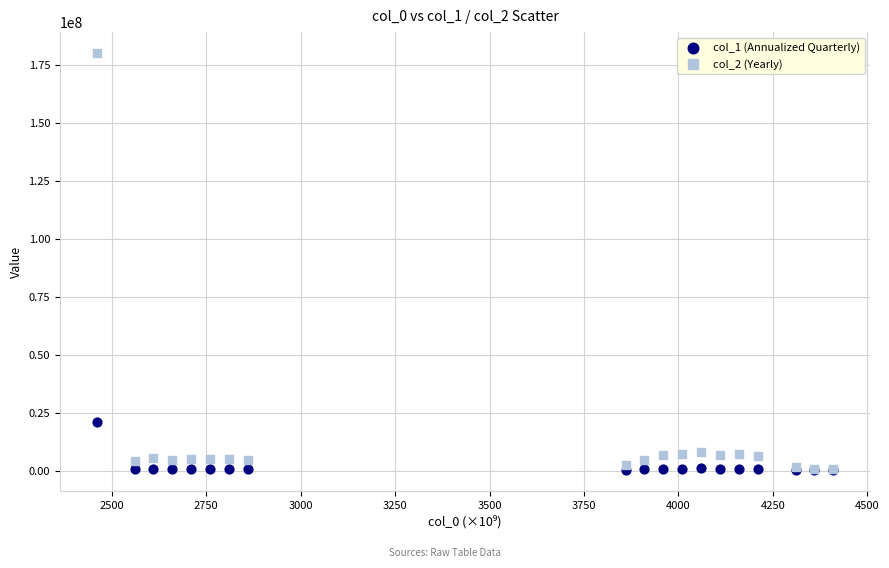

Across all series, what Y value is closest to 90158366?

20753339.3